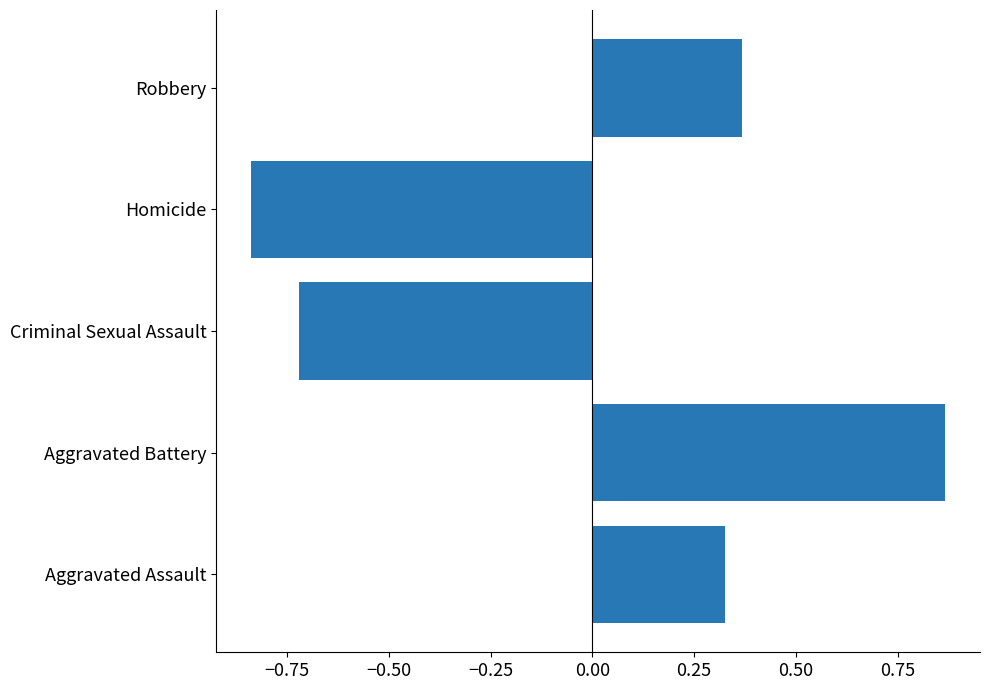

True or false: the data shows 0.5 at Robbery.

False